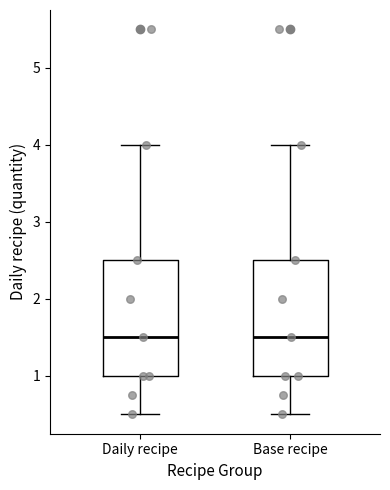

Where is the lower edge of the box for Daily recipe on the y-axis? The values are not printed on the chart, so give them approximately, as read against the axis.

1.0